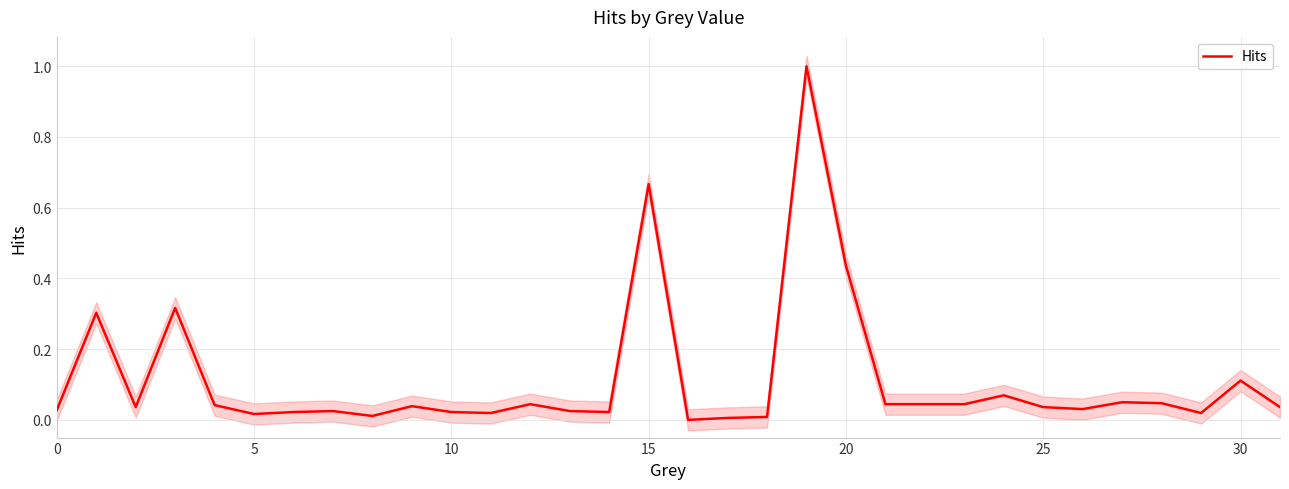

At which label is the value closest to 0?

16